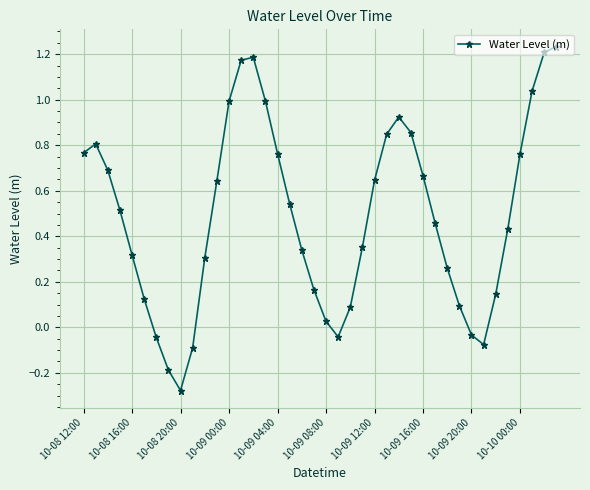

What is the difference between the second highest and second lowest values?

1.4